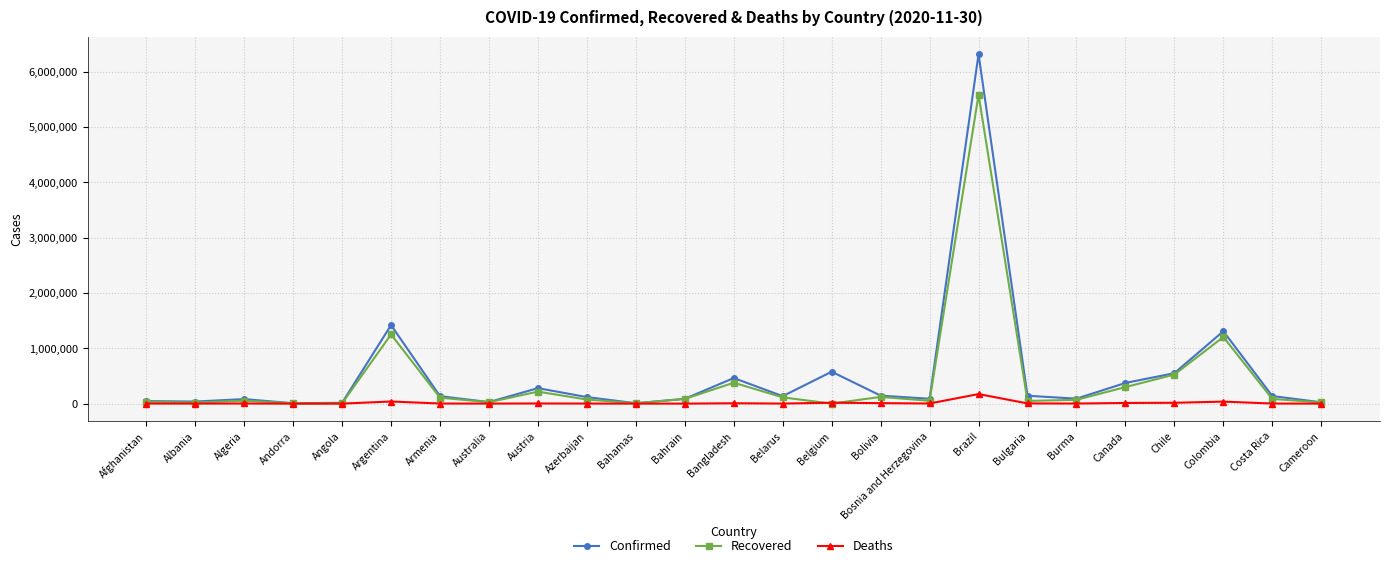

Rank the series by their maximum value, from highest to lowest.

Confirmed, Recovered, Deaths